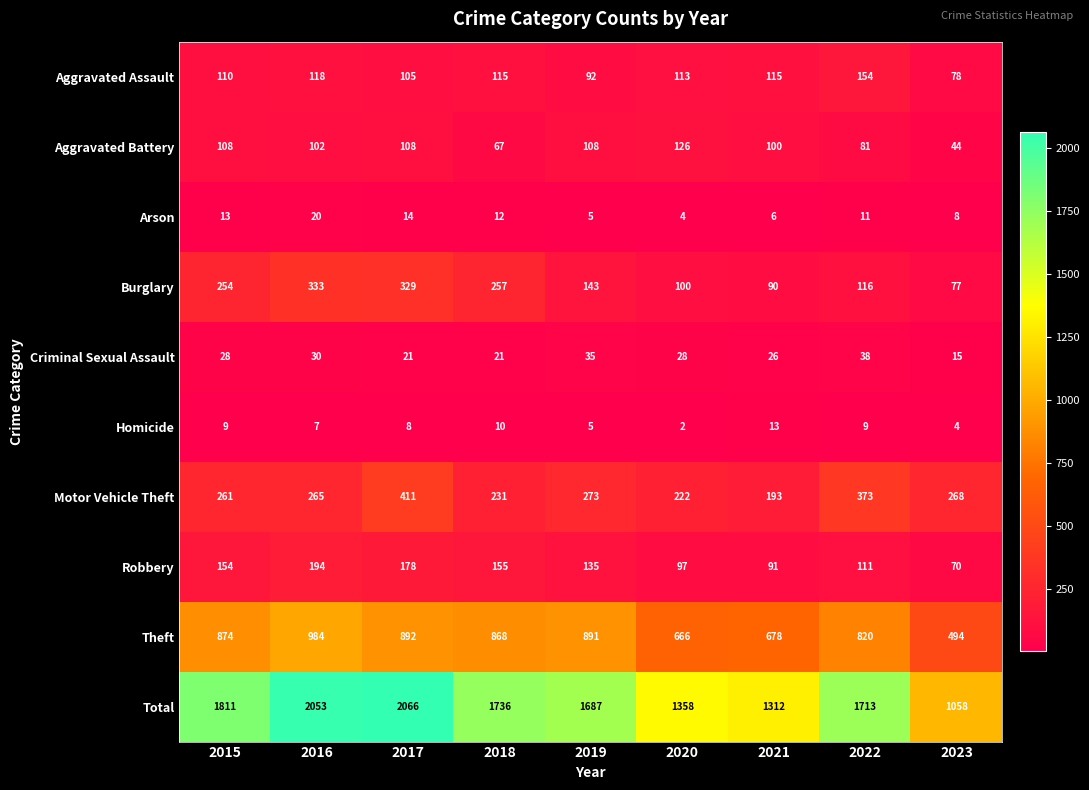

Rank the series by their maximum value, from lowest to highest.

Homicide, Arson, Criminal Sexual Assault, Aggravated Battery, Aggravated Assault, Robbery, Burglary, Motor Vehicle Theft, Theft, Total